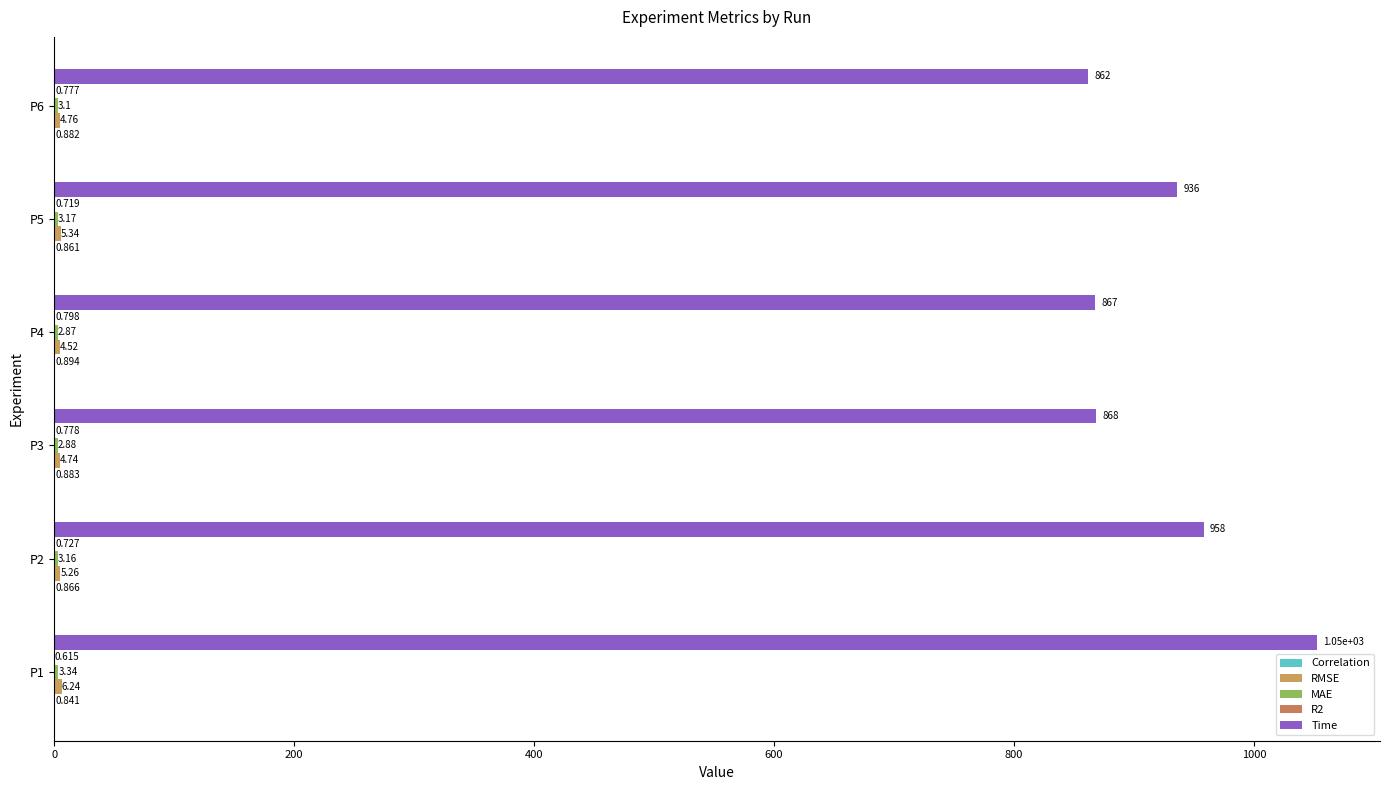

List the series in order of their peak value, highest first.

Time, RMSE, MAE, Correlation, R2